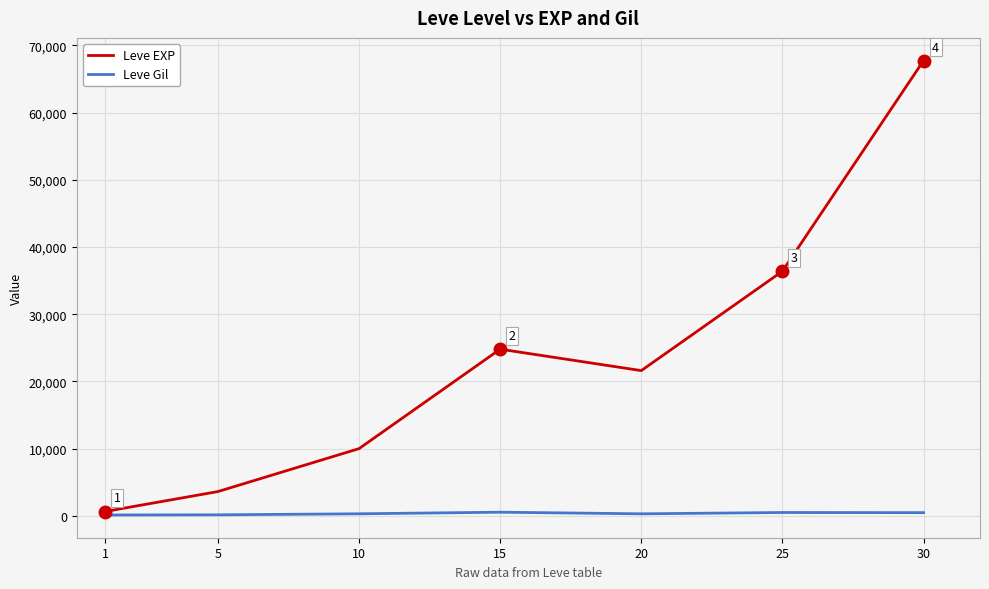

What is the difference between the maximum and second lowest values in the Leve Gil series?

390